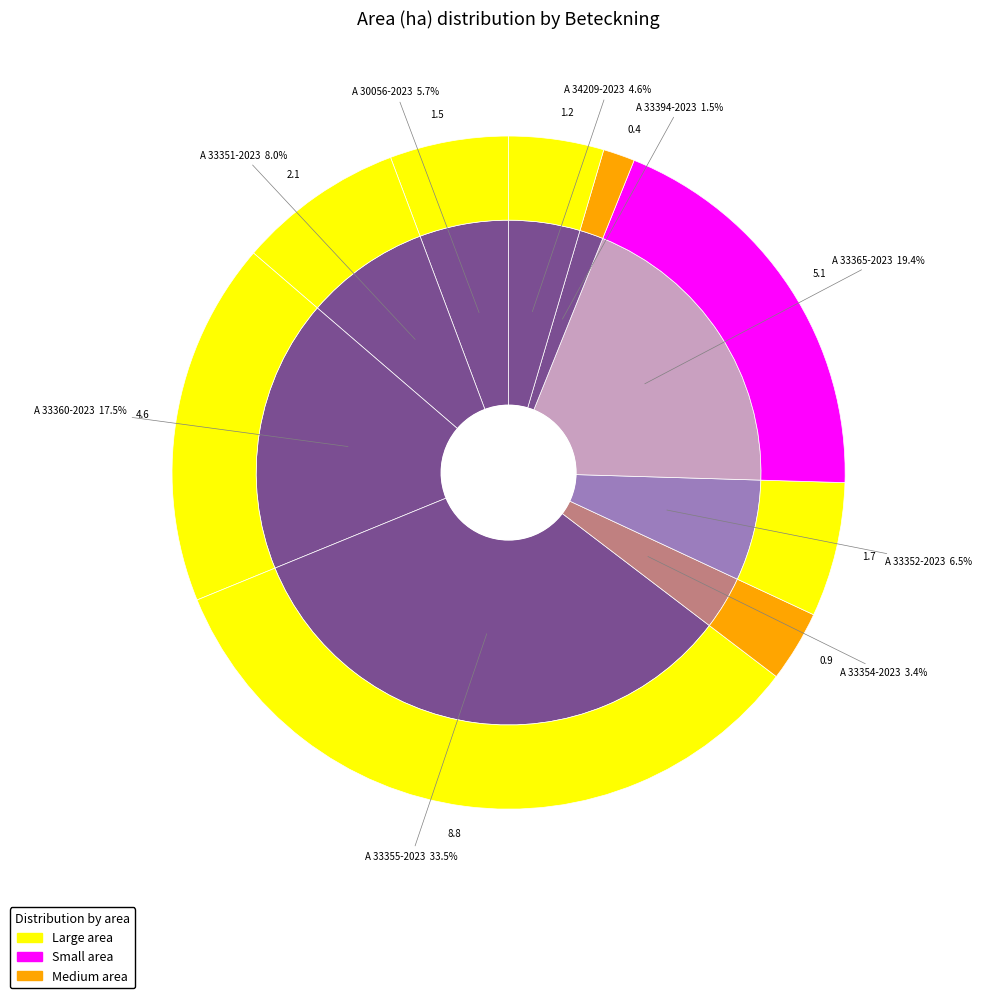

To the nearest percent, what percentage of the pie is A 33394-2023?

2%